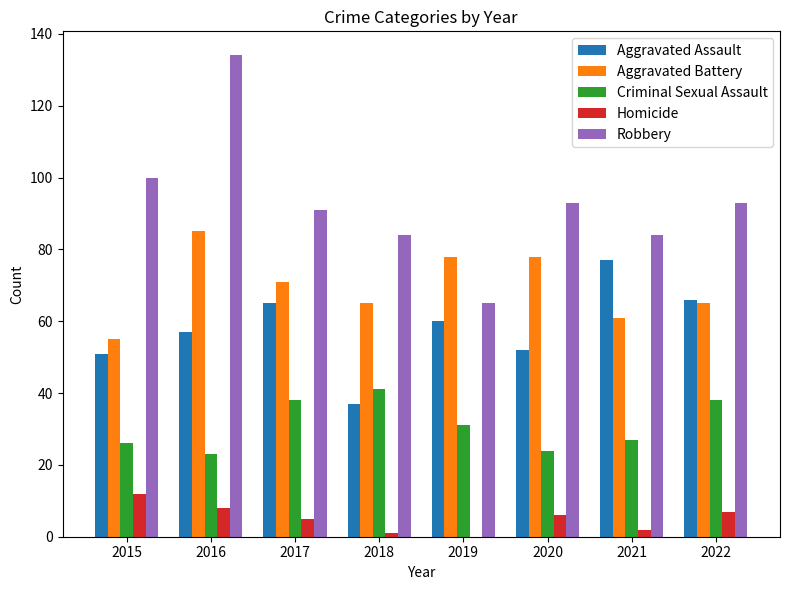

Is the value of Criminal Sexual Assault at 2018 greater than the value of Aggravated Battery at 2015?

No